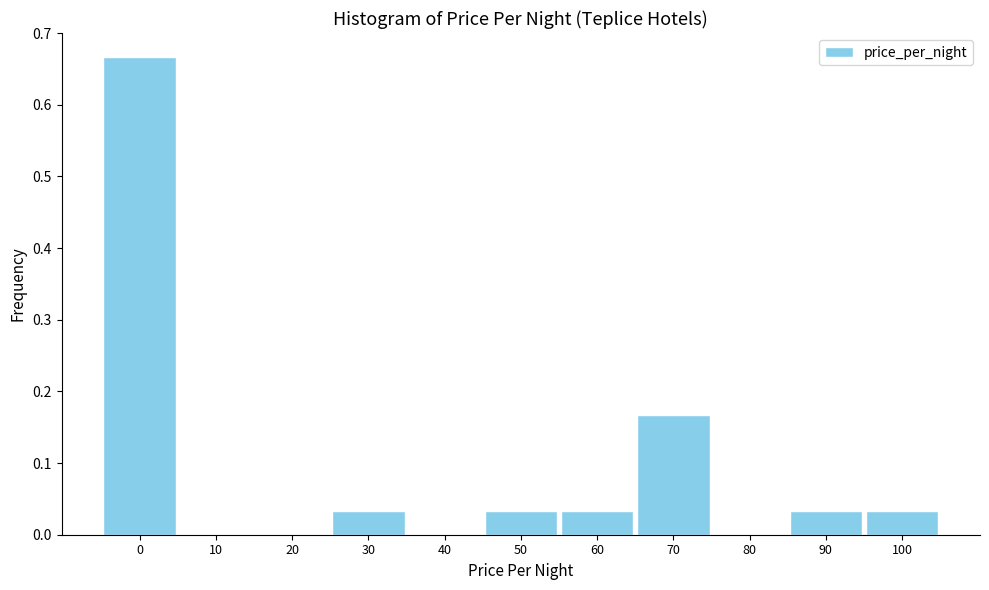

The value at 10 is 0.0. True or false?

True